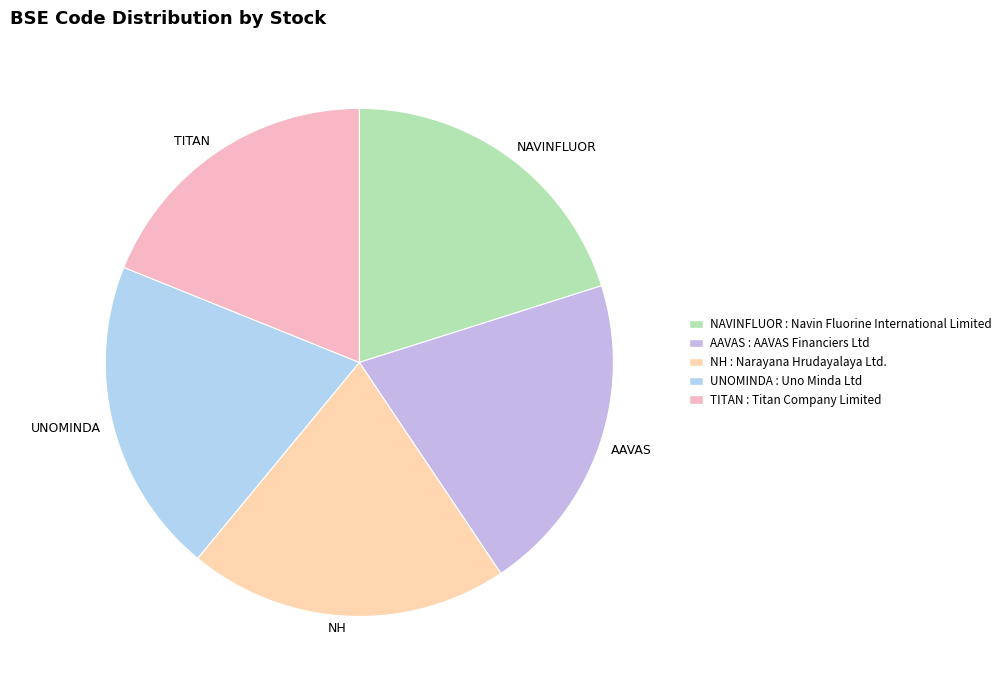

The TITAN slice represents 19% of the pie. True or false?

True